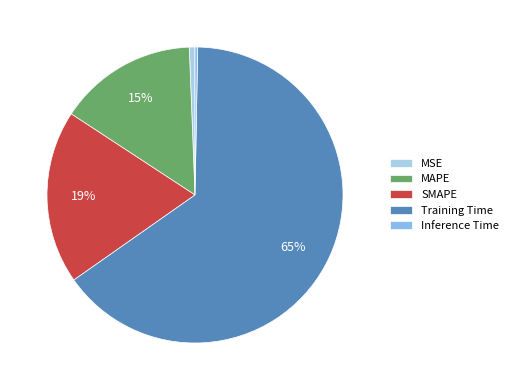

Which slice is the largest?

Training Time